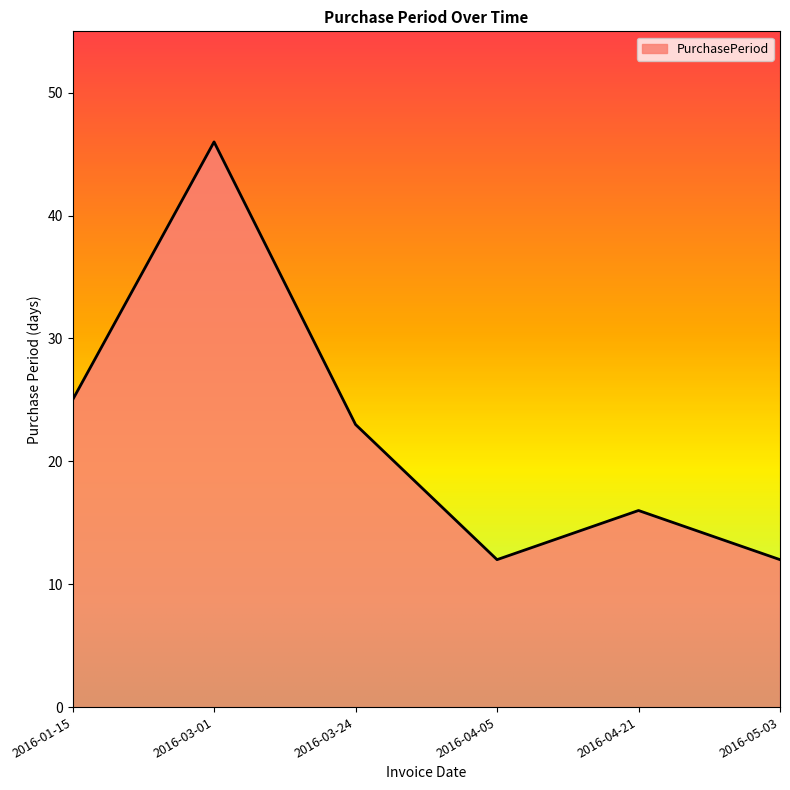

What is the sum of all values?

134